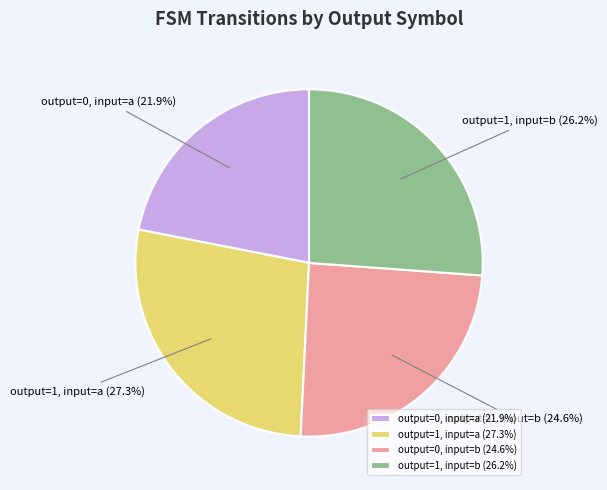

Rank the categories by value from lowest to highest.

output=0, input=a, output=0, input=b, output=1, input=b, output=1, input=a